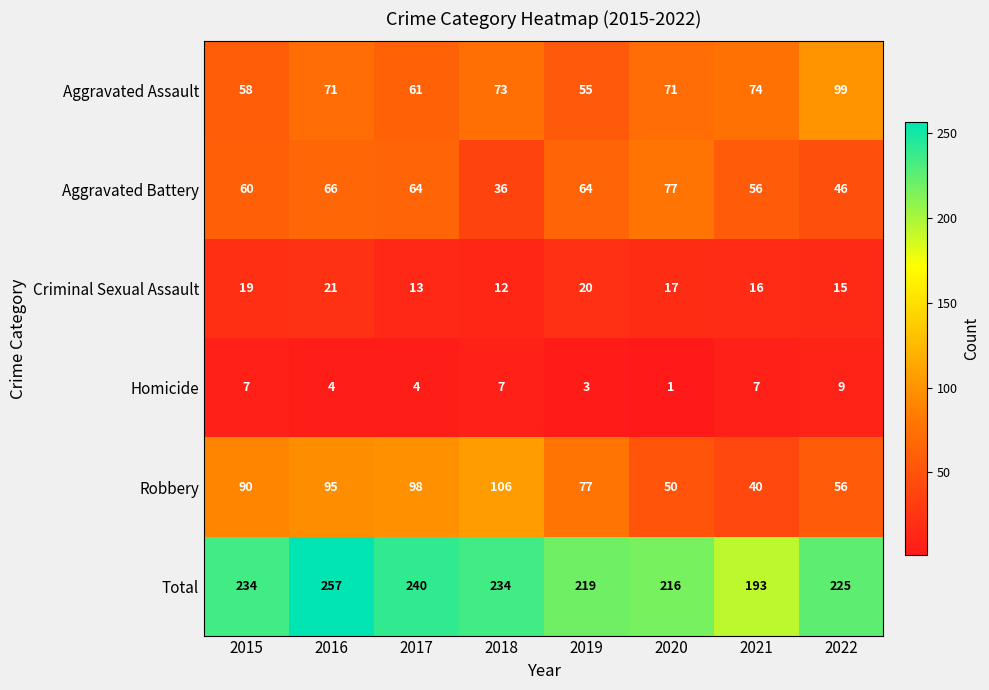

What is the total value across all series at 2019?

438